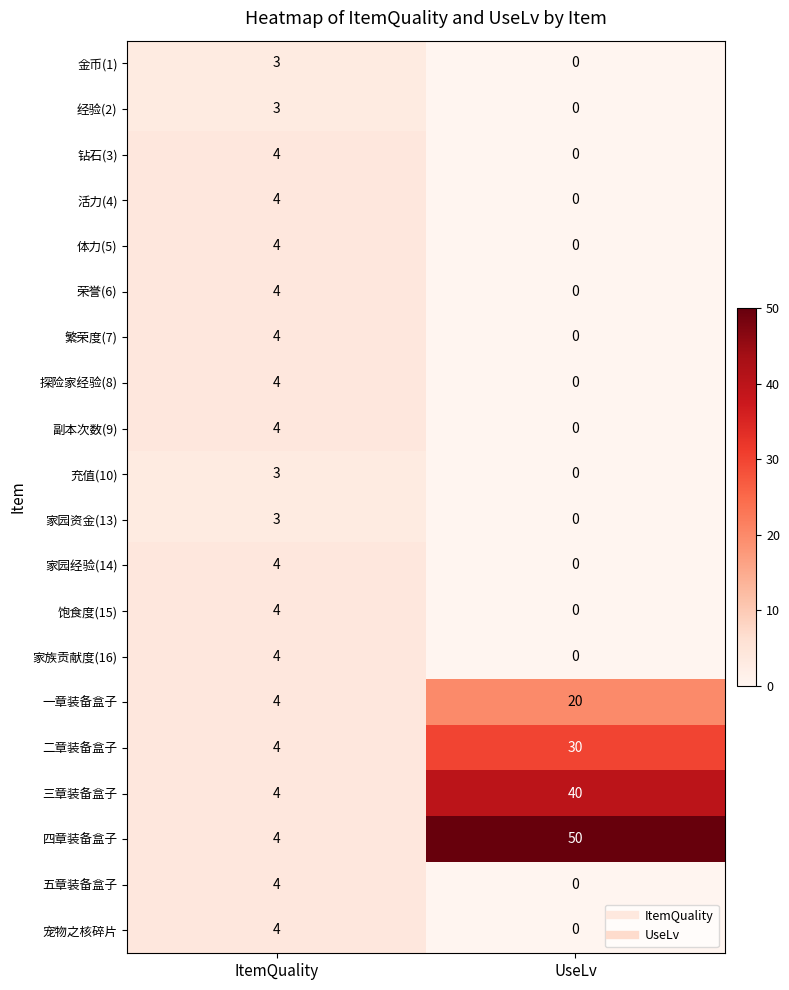

Rank the categories by 三章装备盒子 value from lowest to highest.

ItemQuality, UseLv